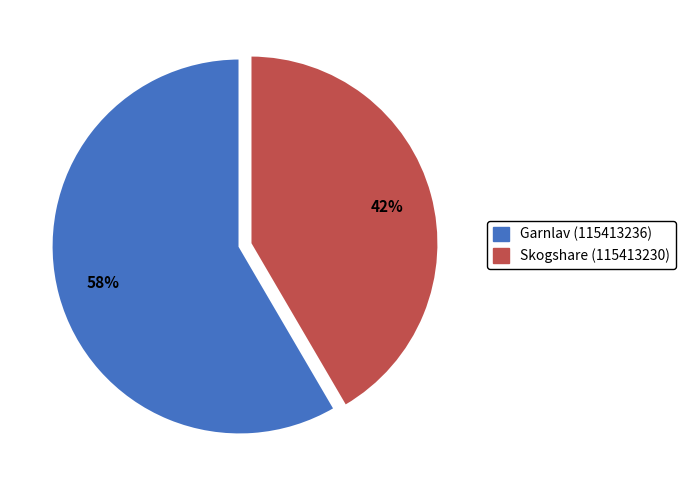

How many slices are in this pie chart?

2